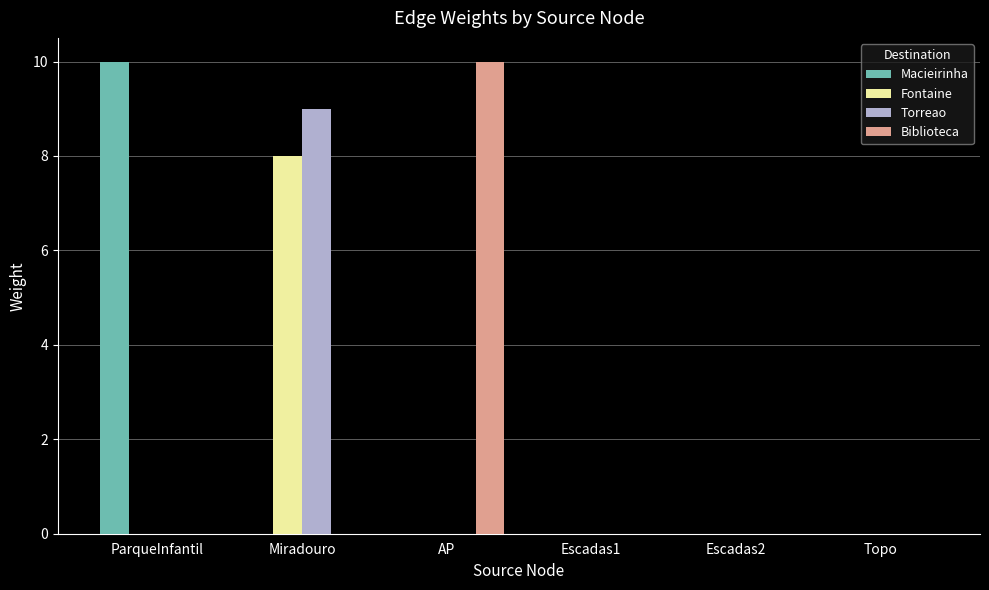

Which category has the highest value in the Fontaine series?

Miradouro